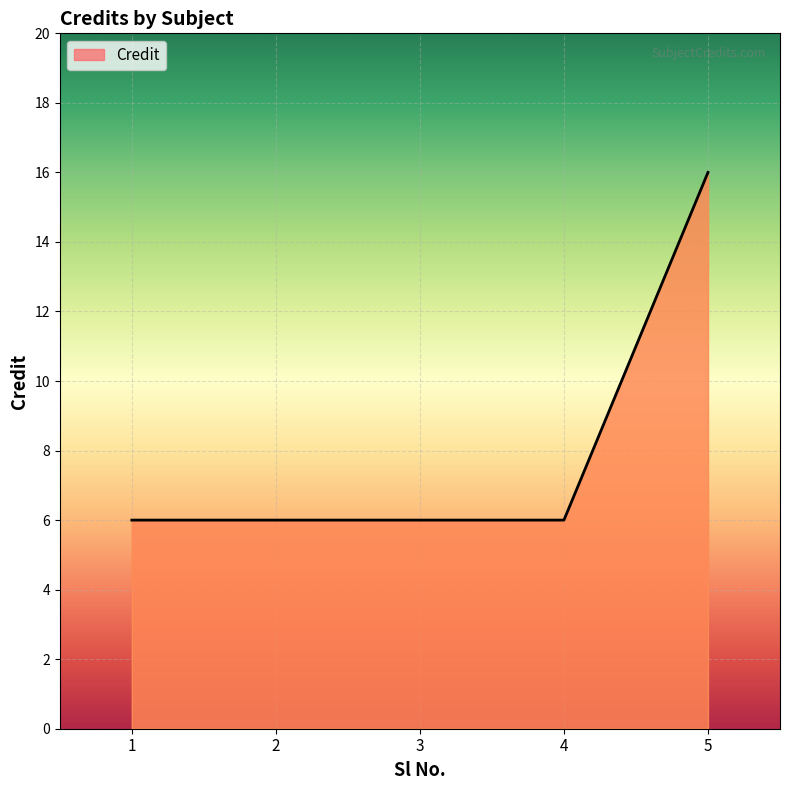

What is the sum of the values at 2 and 1?

12